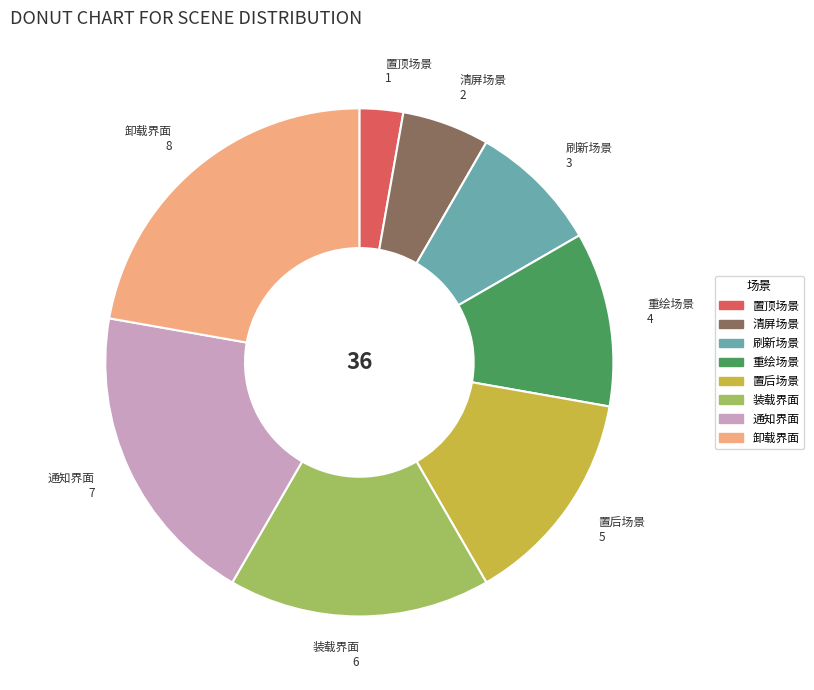

Which has a higher value, 装载界面 or 置后场景?

装载界面